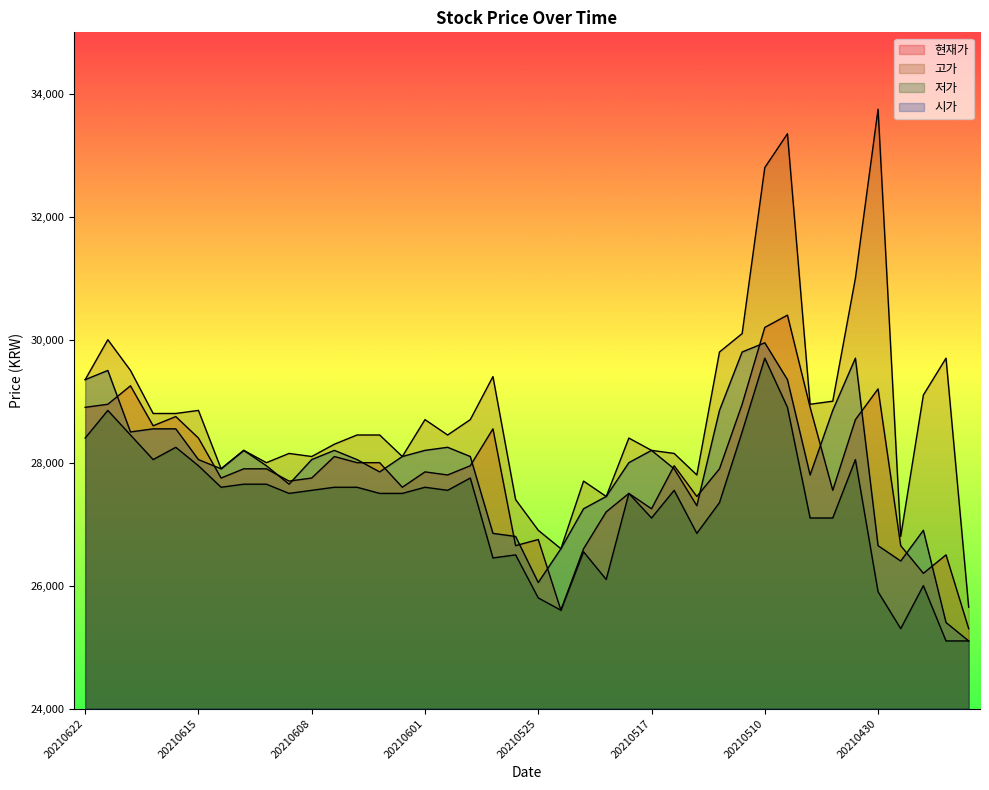

Which has a higher value, 20210507 or 20210430?

20210507